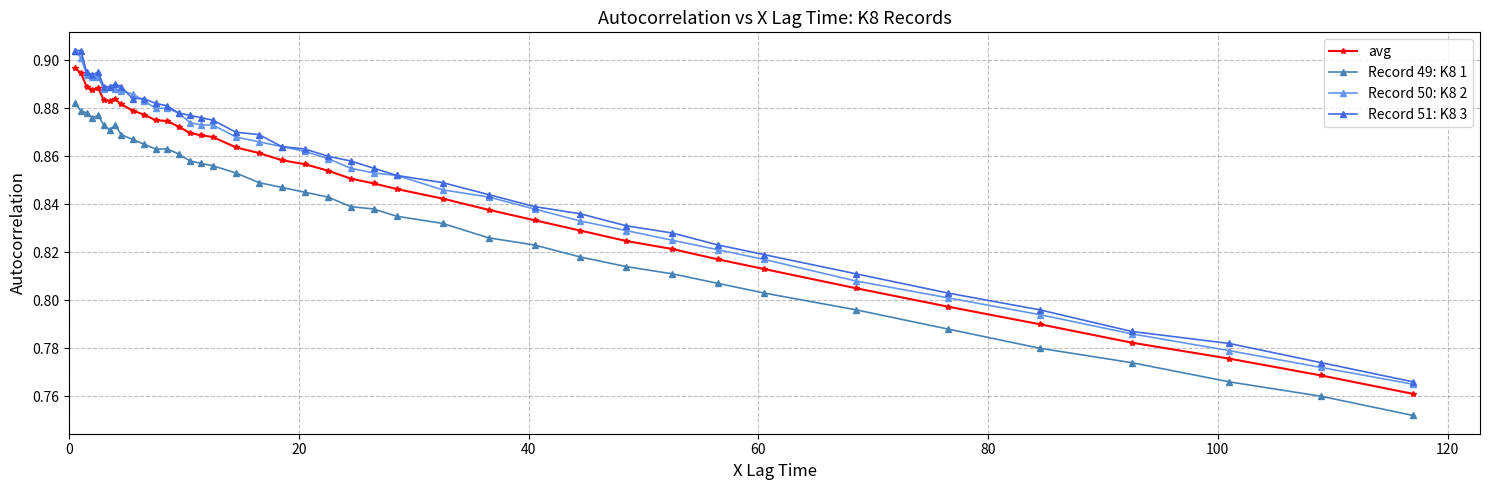

True or false: Record 51: K8 3 and Record 49: K8 1 cross at least once.

False